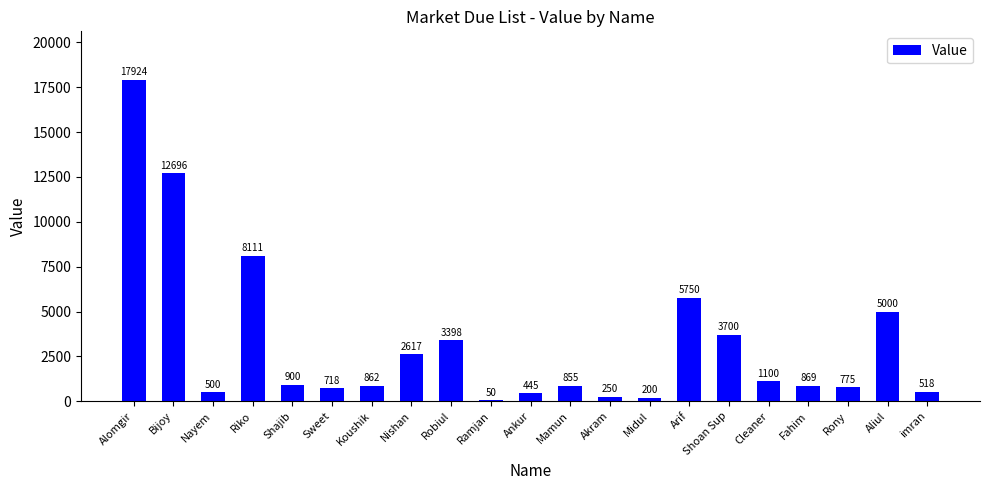

At which label does the data first exceed 869?

Alomgir